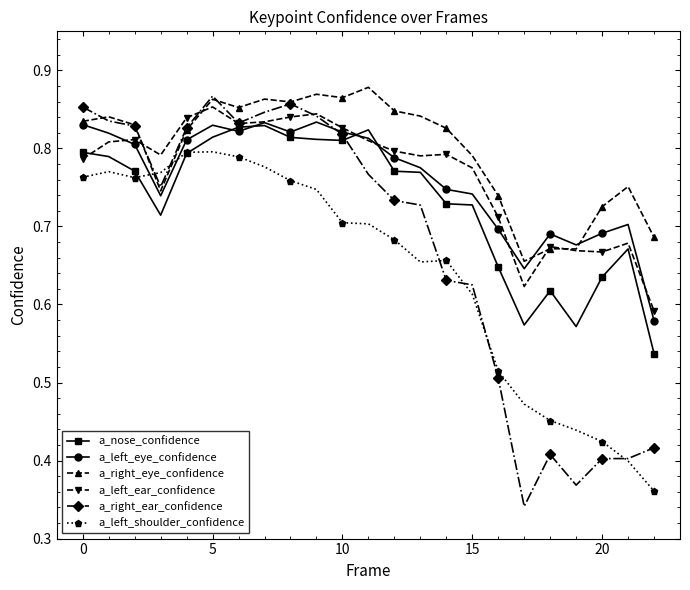

What is the sum of all a_left_ear_confidence values?

17.6